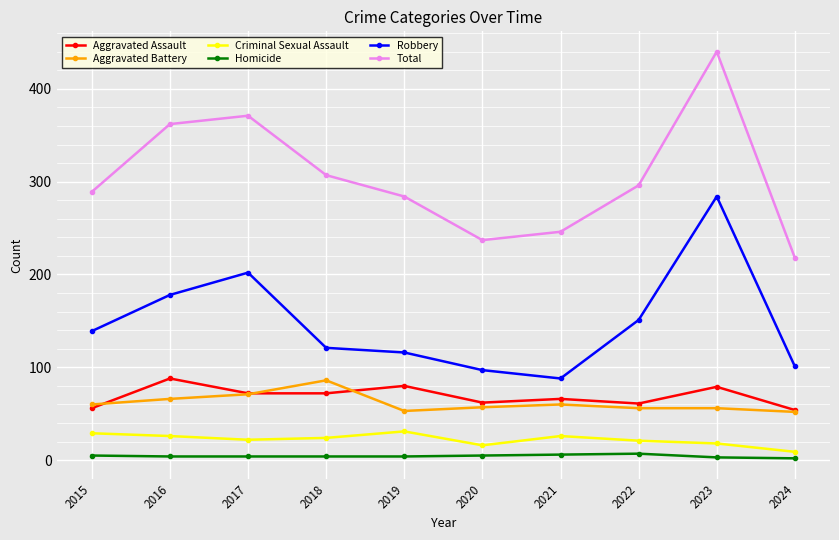

Between 2015 and 2016, which series saw the biggest shift?

Total